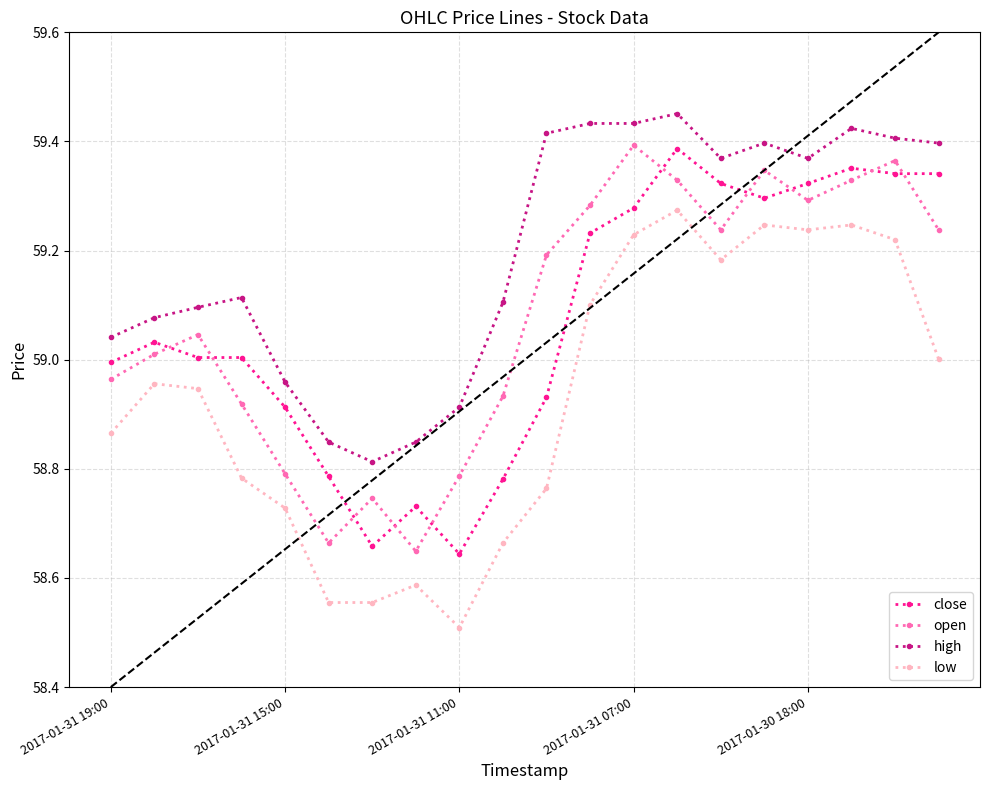

What is the smallest value displayed?

58.5